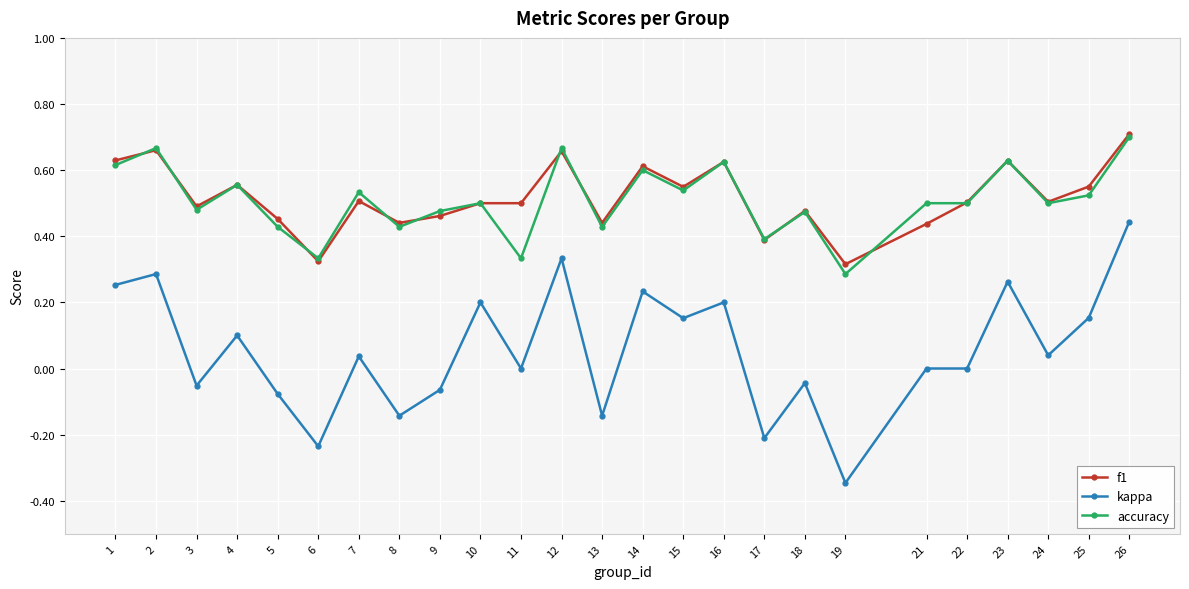

What is the difference between the f1 values at 3 and 16?

0.1